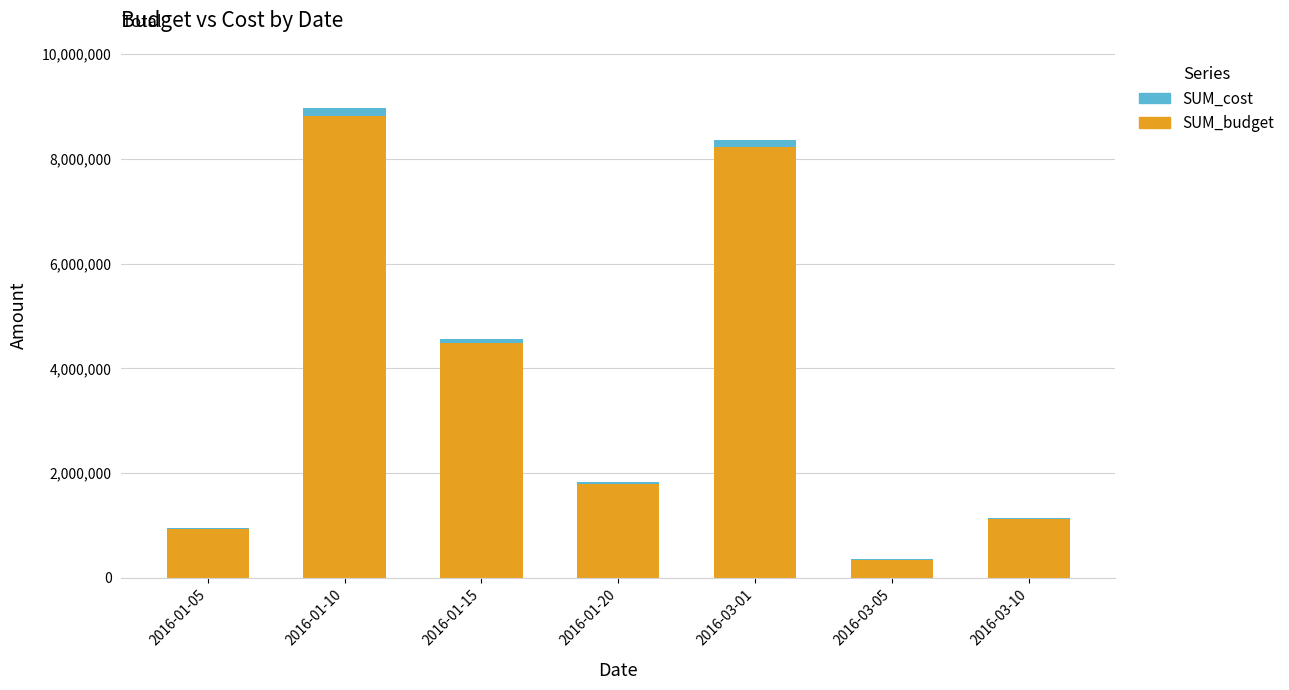

What is the sum of all SUM_budget values?

25734000